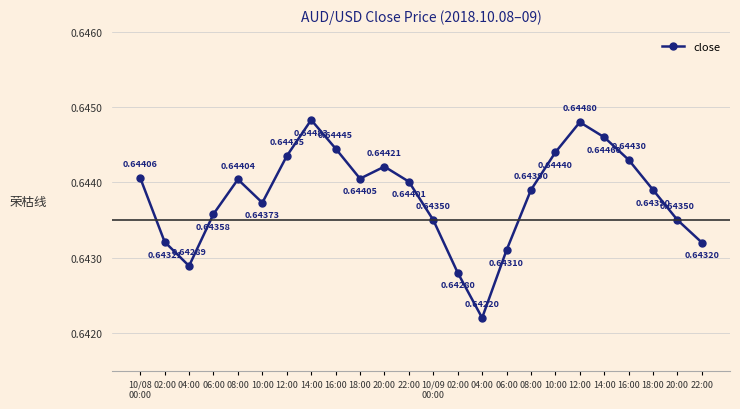

How many lines are shown in the chart?

1